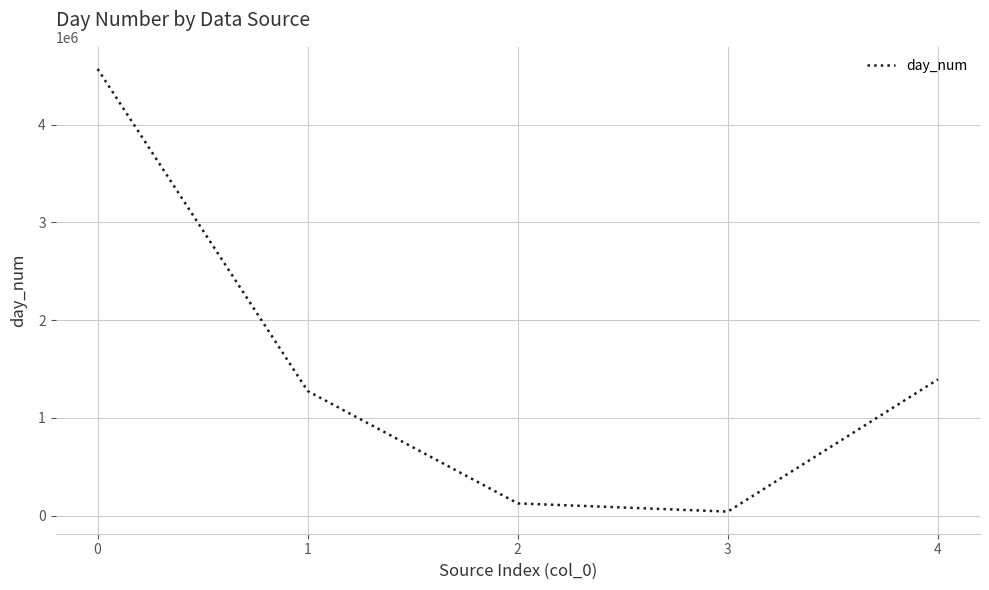

What is the minimum value shown in the chart?

40568